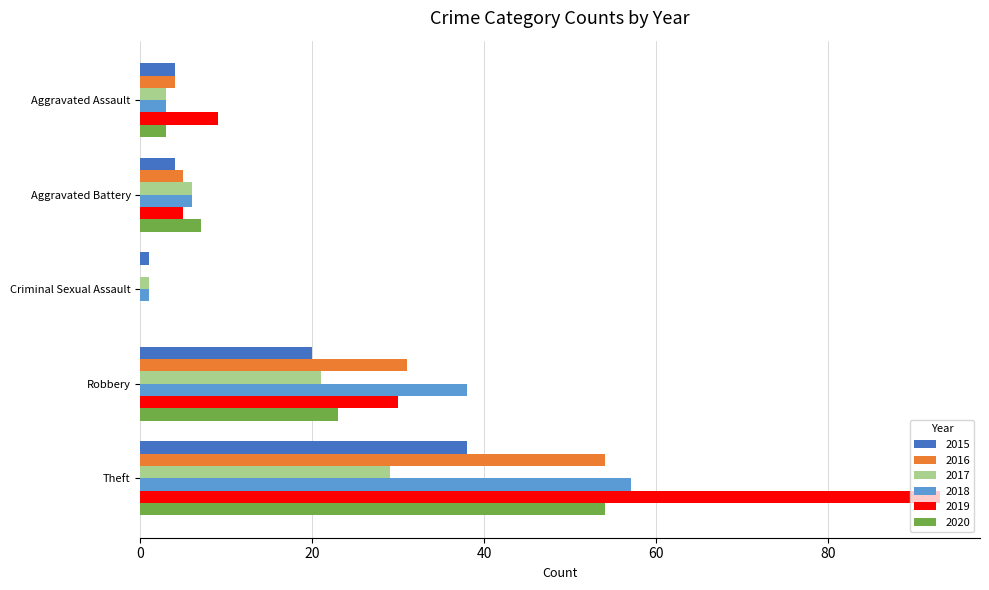

At which label does 2019 reach its peak?

Theft